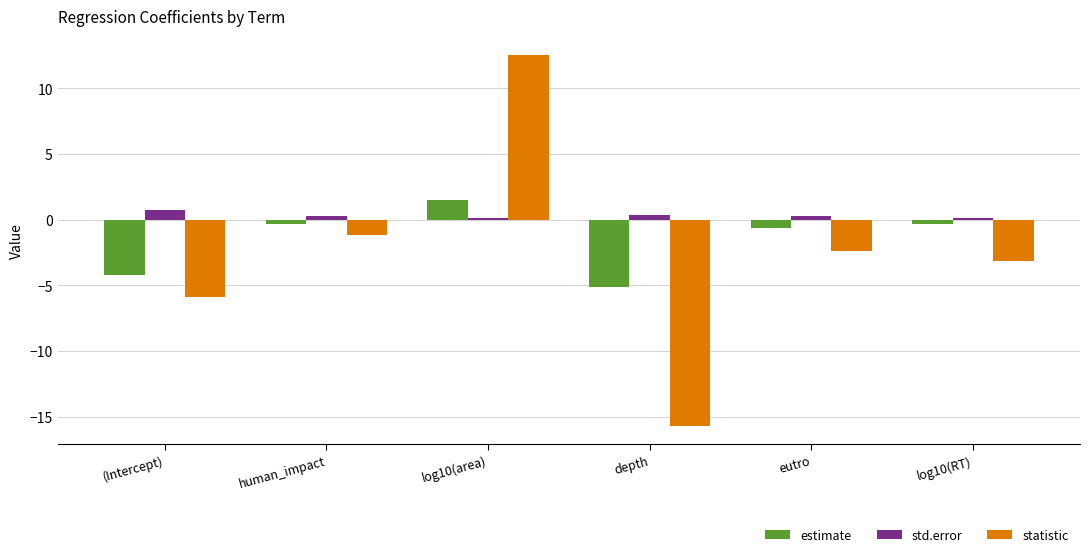

What is the sum of all std.error values?

1.8